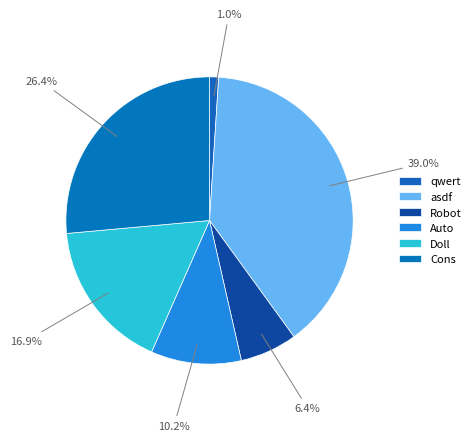

What is the total percentage of Doll and Auto?

27.1%